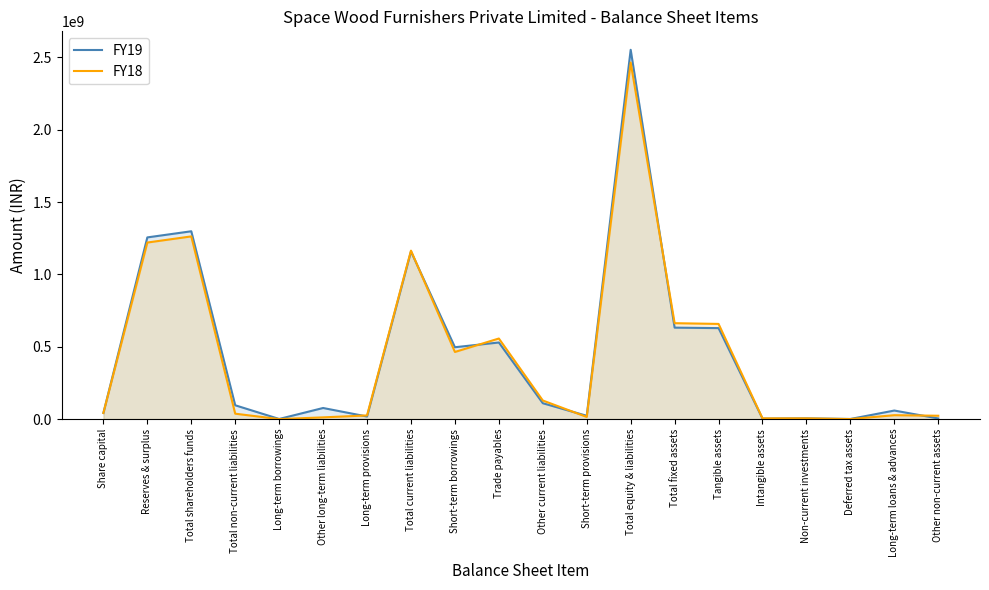

Reading left to right, extract all data points from this chart.

FY19: 42383920	1256034691	1298418611	95552104	904456	76738637	17909011	1158939607	496798022	529583765	109769781	22788039	2552910322	632245806	628958590	3287216	5100000	866268	59139409	4475000
FY18: 42383920	1220544946	1262928866	37401293	0	12000000	25401293	1164577978	464165283	557055445	128553851	14803399	2464908137	663067439	657942109	5125330	5100000	304752	26987332	23175000